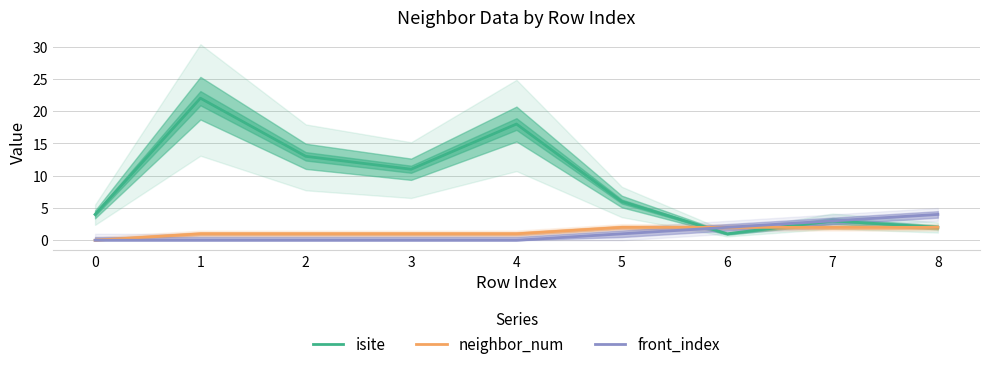

Reading right to left, what are all the values shown in this chart?

isite: 8=2	7=3	6=1	5=6	4=18	3=11	2=13	1=22	0=4
neighbor_num: 8=2	7=2	6=2	5=2	4=1	3=1	2=1	1=1	0=0
front_index: 8=4	7=3	6=2	5=1	4=0	3=0	2=0	1=0	0=0